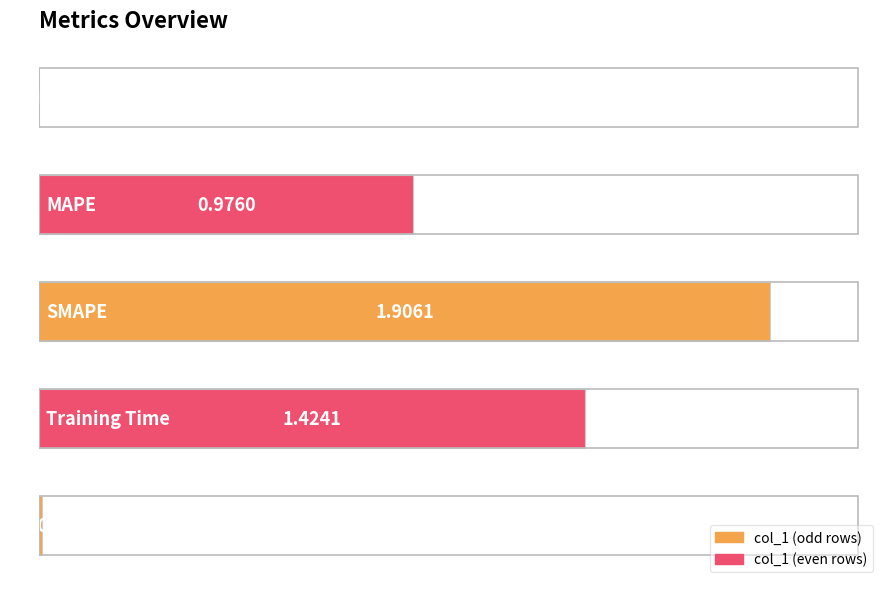

What is the sum of all values?

4.3